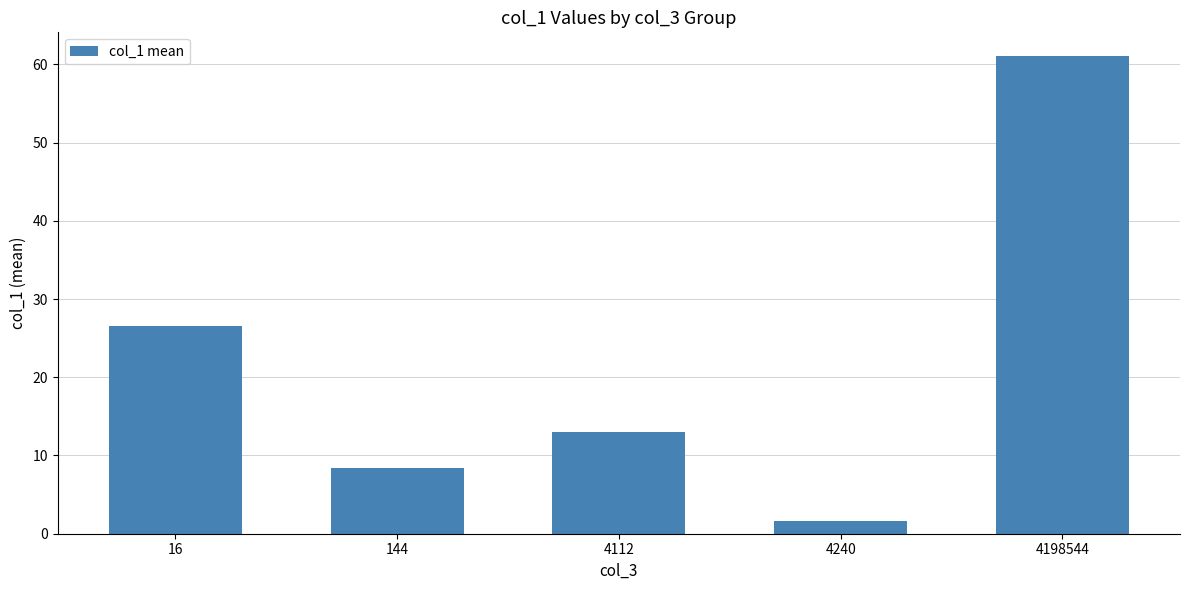

Where is the data nearest to the value 31?

16